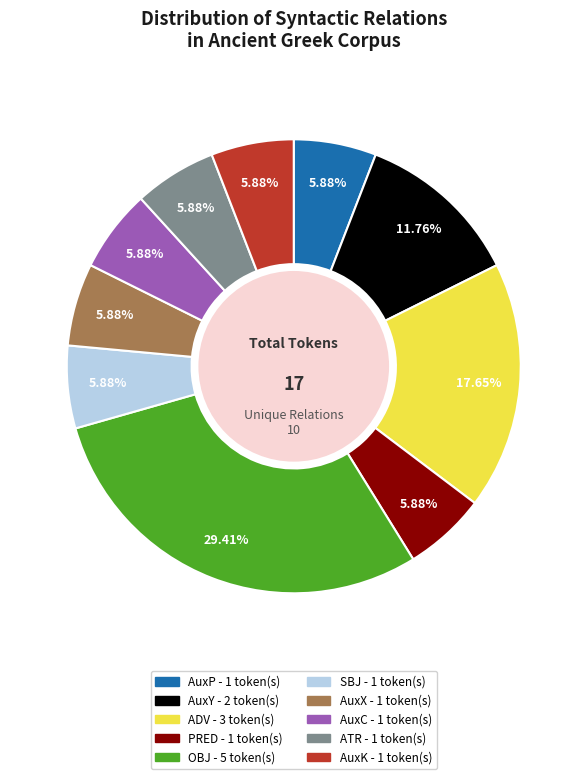

Which has a higher value, AuxP or AuxY?

AuxY